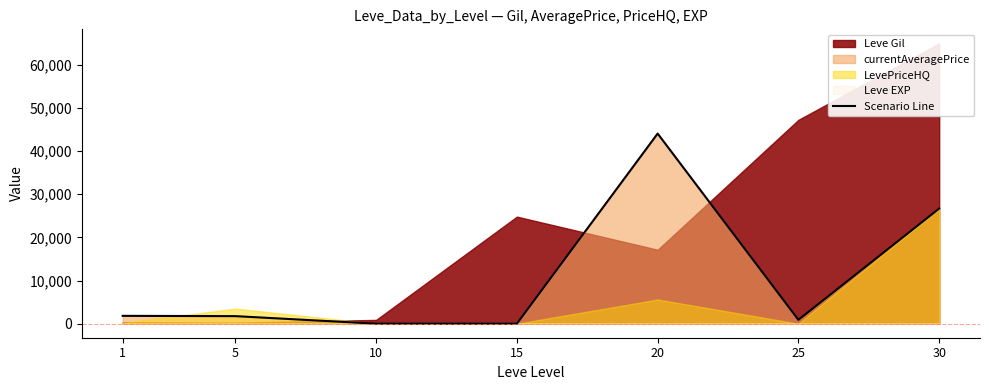

What is the difference between the second highest and second lowest values?

26656